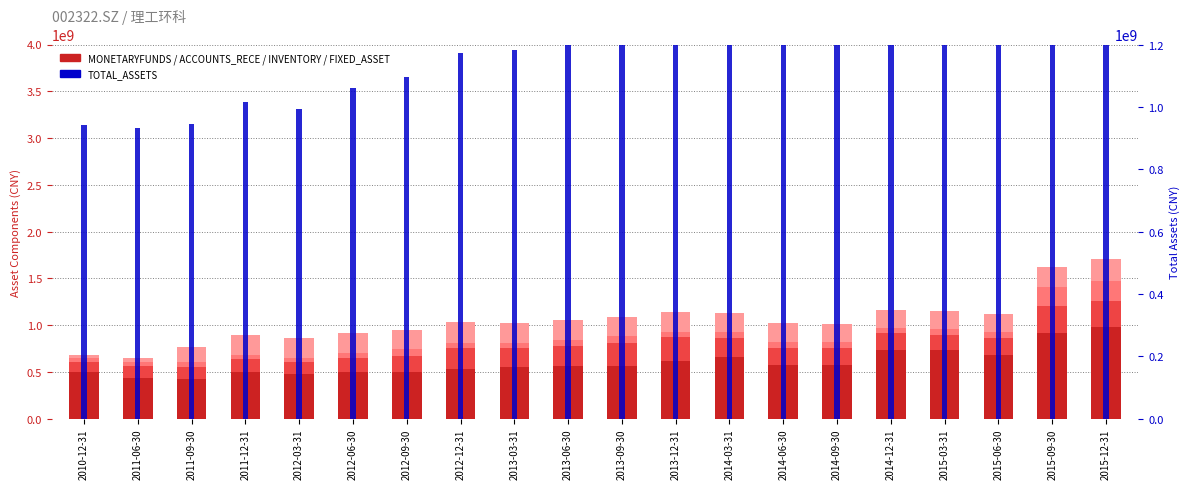

Rank the series by their maximum value, from lowest to highest.

INVENTORY, FIXED_ASSET, ACCOUNTS_RECE, MONETARYFUNDS, TOTAL_ASSETS